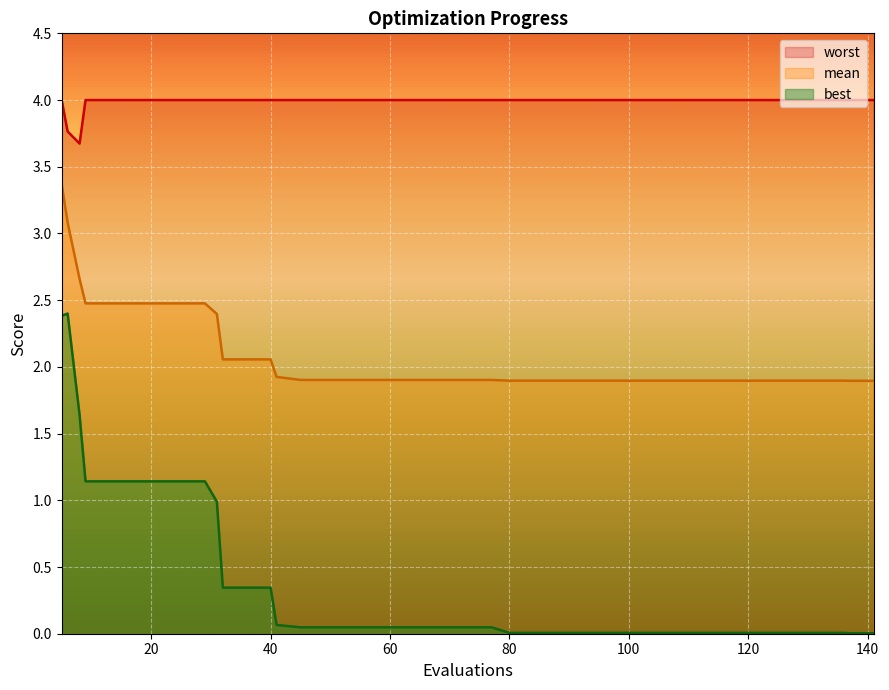

Which has a higher value, 25 or 112?

25